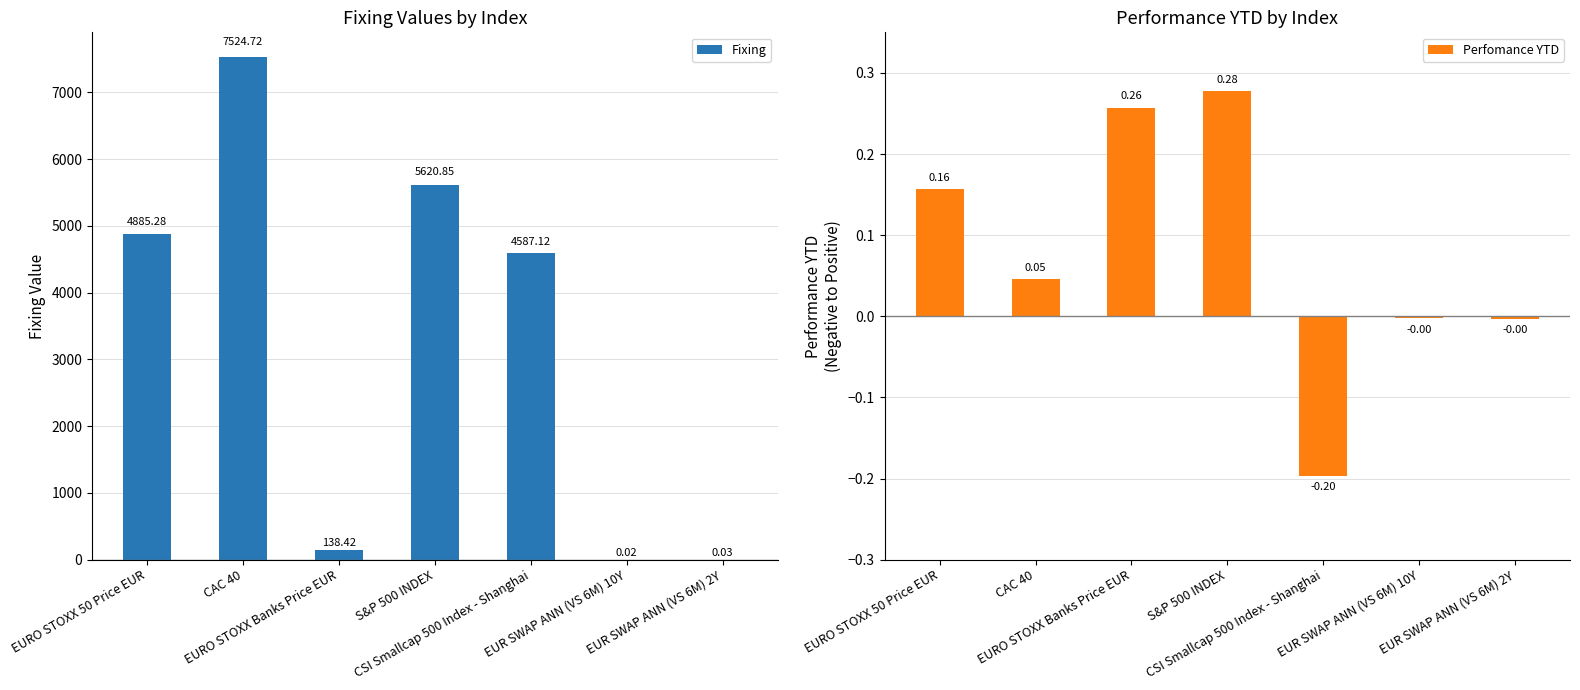

Which series has the largest total across all categories?

Fixing